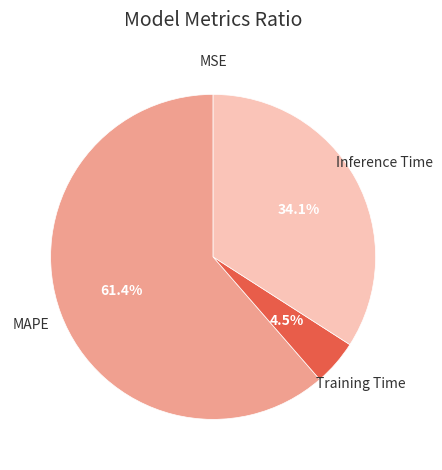

Do MAPE and Training Time together represent more than half of the pie?

Yes